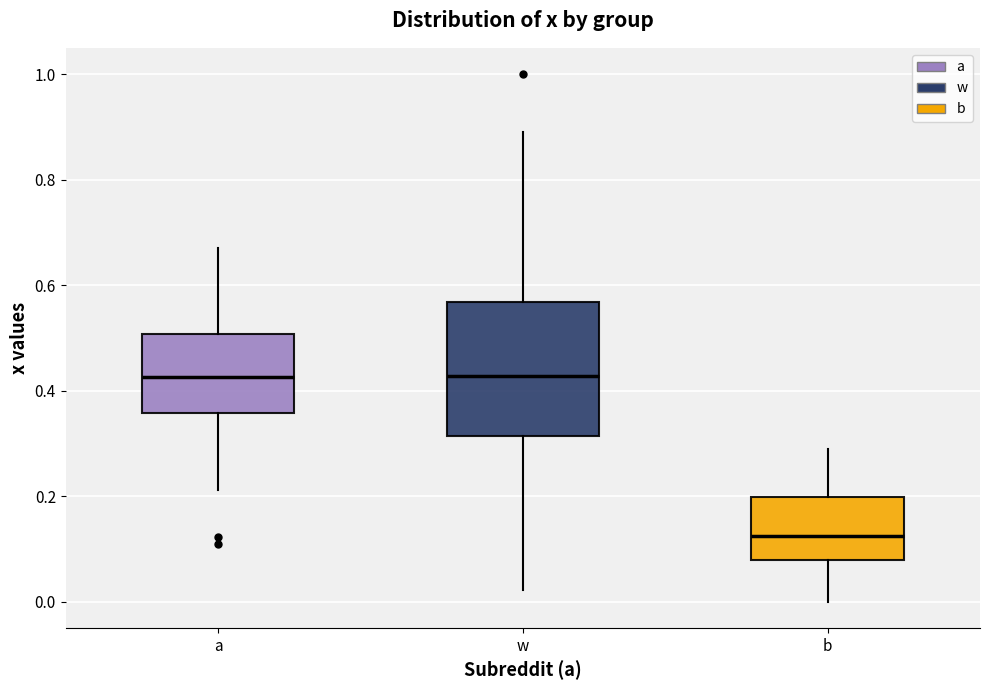

Reading left to right, read every box against the y-axis: the position of its median line, the range the box covers, and the ends of its whiskers. The values are not printed on the chart, so give them approximately, as read against the axis.

a: median 0.42, box 0.36 to 0.50, whiskers 0.22 to 0.68
w: median 0.42, box 0.32 to 0.56, whiskers 0.02 to 0.90
b: median 0.12, box 0.08 to 0.20, whiskers 0.00 to 0.28